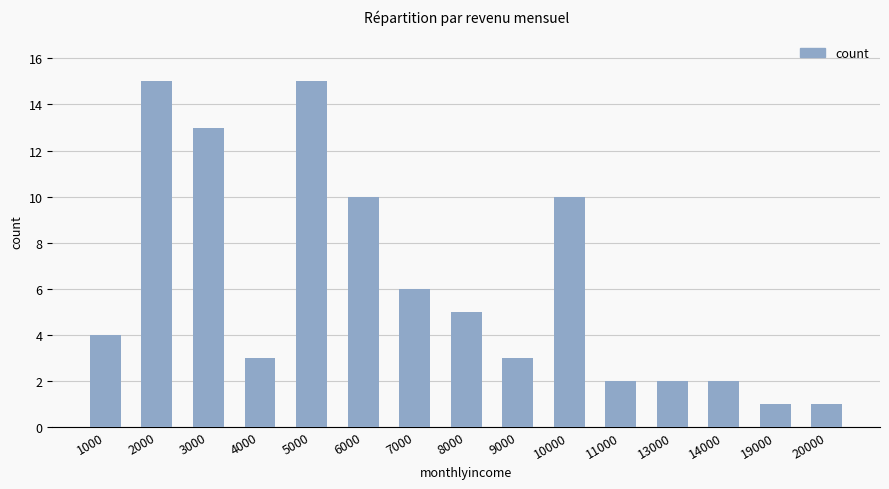

Reading left to right, list all the values displayed in this chart.

4	15	13	3	15	10	6	5	3	10	2	2	2	1	1